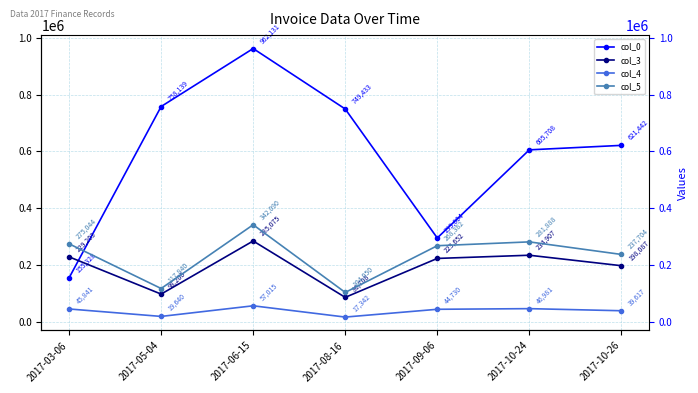

Which category has the lowest value across all series?

2017-08-16